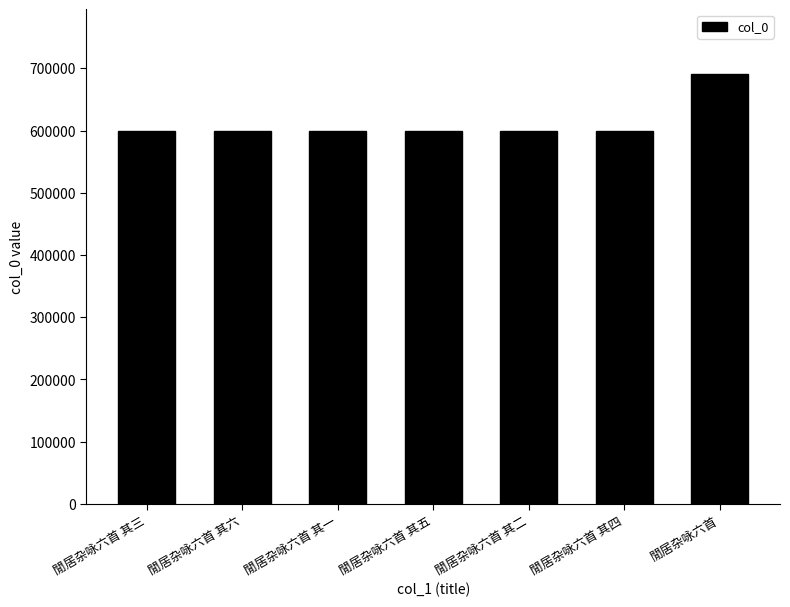

What is the value of the 3rd bar from the left?

599172